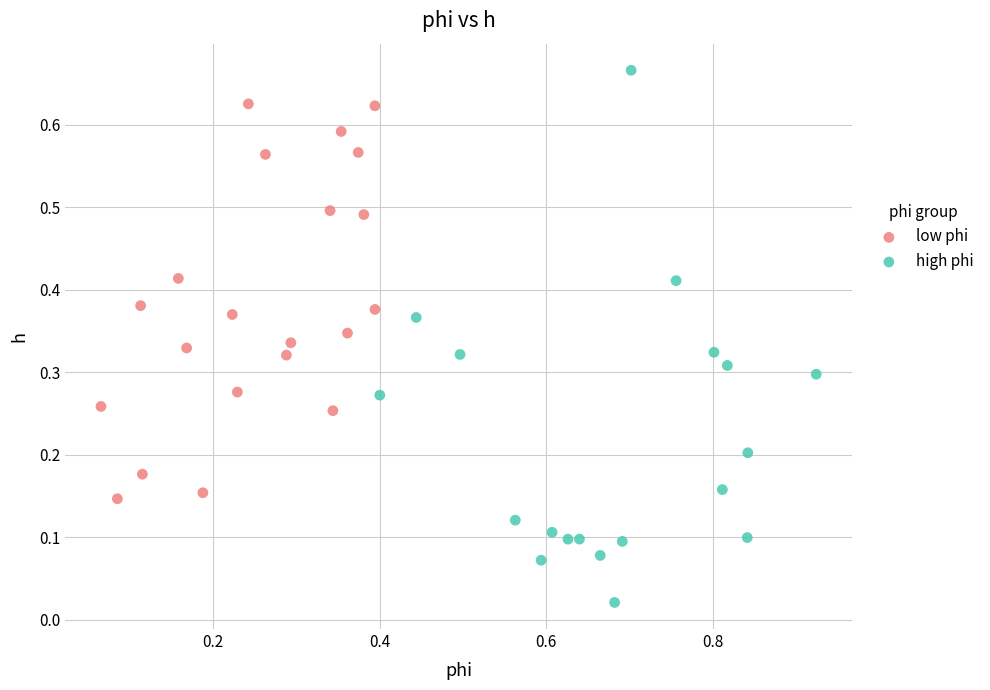

Which series has the largest Y range (max minus min)?

high phi